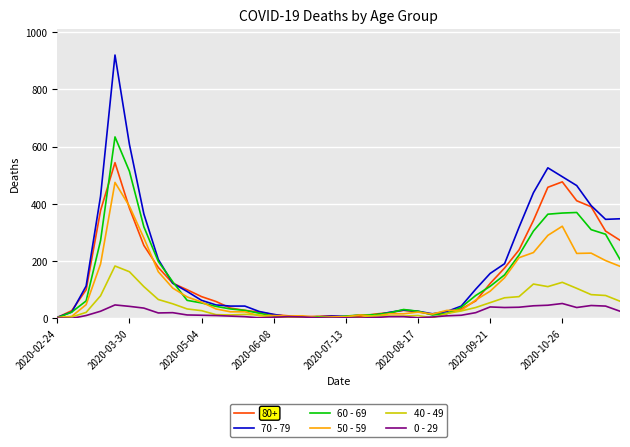

Rank the series by their maximum value, from lowest to highest.

0 - 29, 40 - 49, 50 - 59, 80+, 60 - 69, 70 - 79